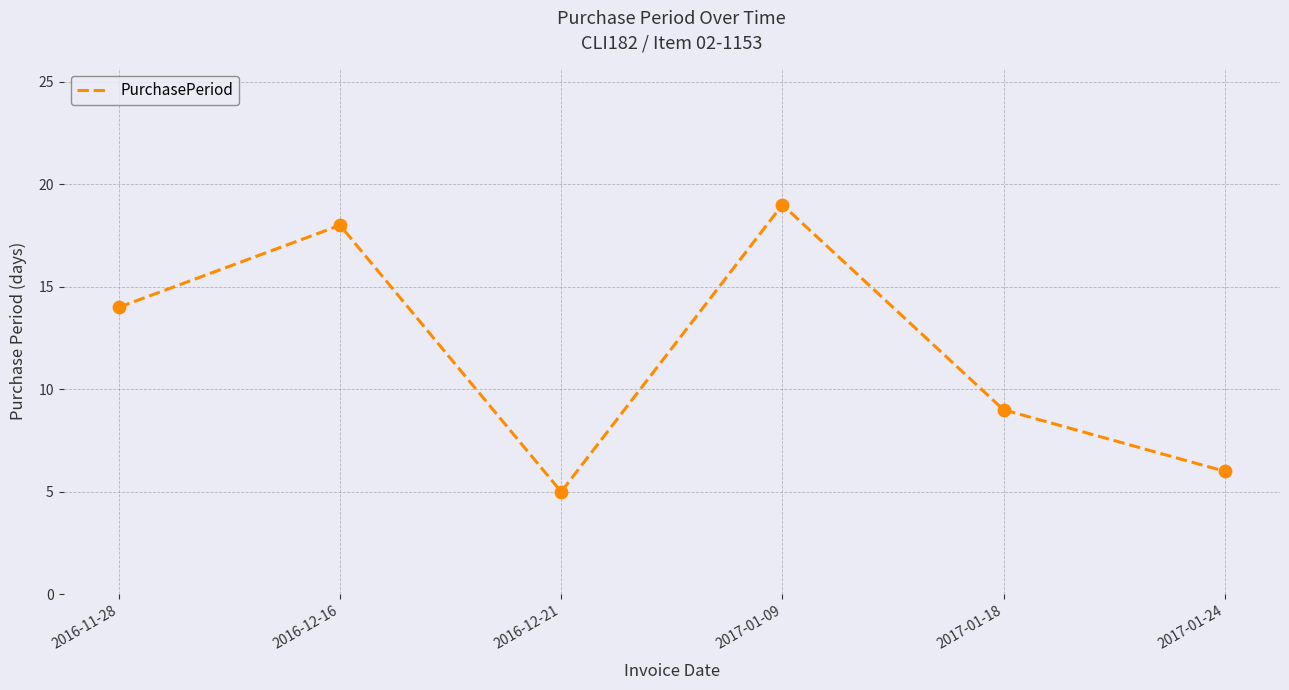

What is the change in value from 2016-11-28 to 2017-01-24?

-8